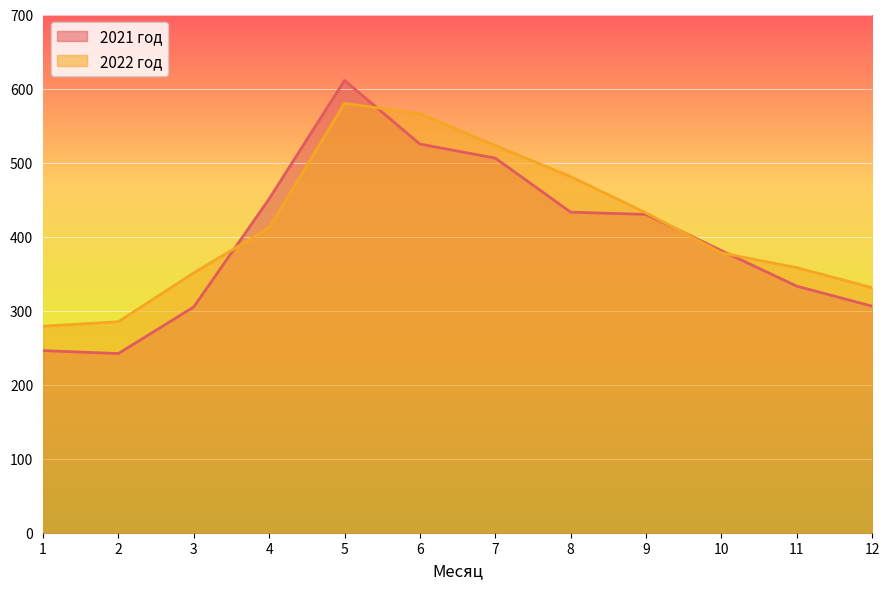

Reading left to right, transcribe all the data shown in this chart.

2021 год: 246	242	305	451	611	525	506	433	430	381	333	306
2022 год: 279	285	351	412	580	566	523	481	432	378	358	331